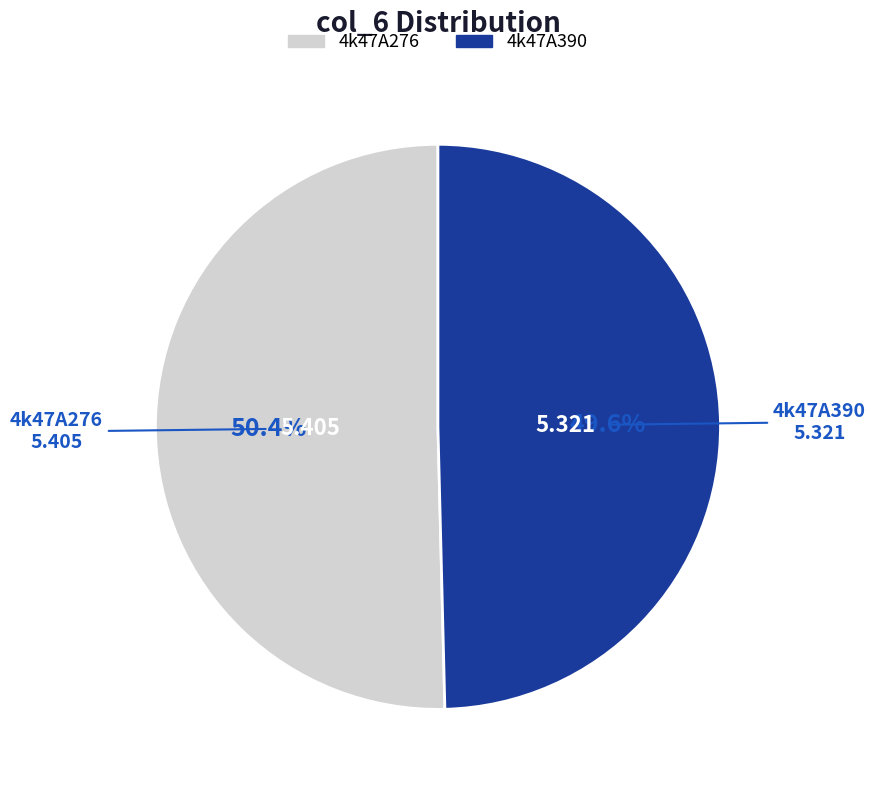

Is it true that 4k47A390 is 50% of the pie?

True